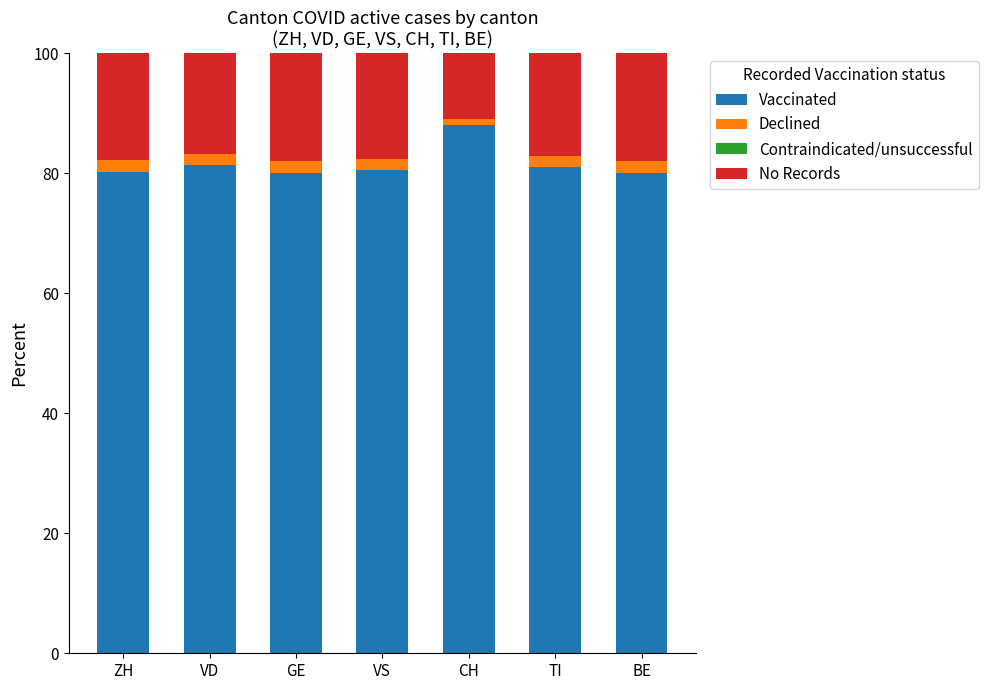

Which category has the highest value in the Vaccinated series?

CH